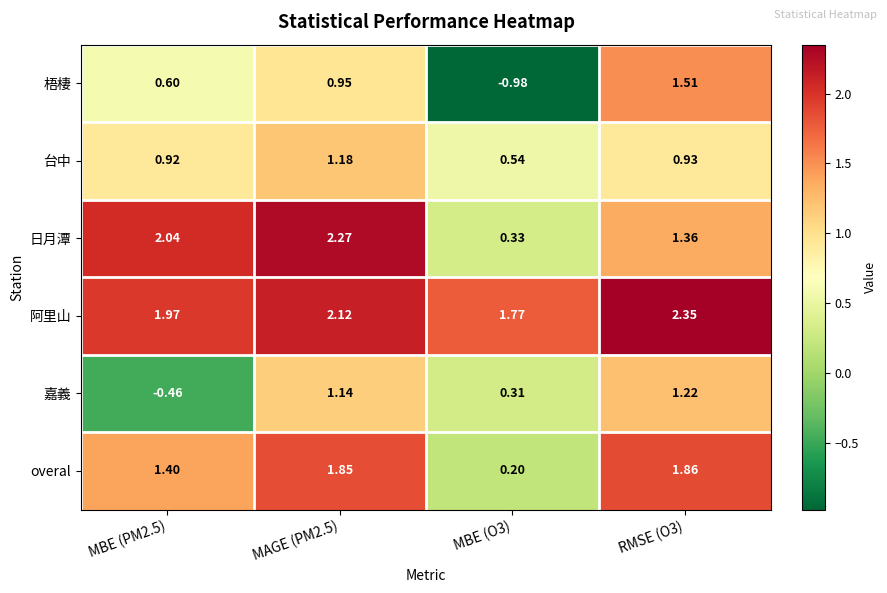

At RMSE (O3), list the series in order from smallest to largest.

台中, 嘉義, 日月潭, 梧棲, overal, 阿里山